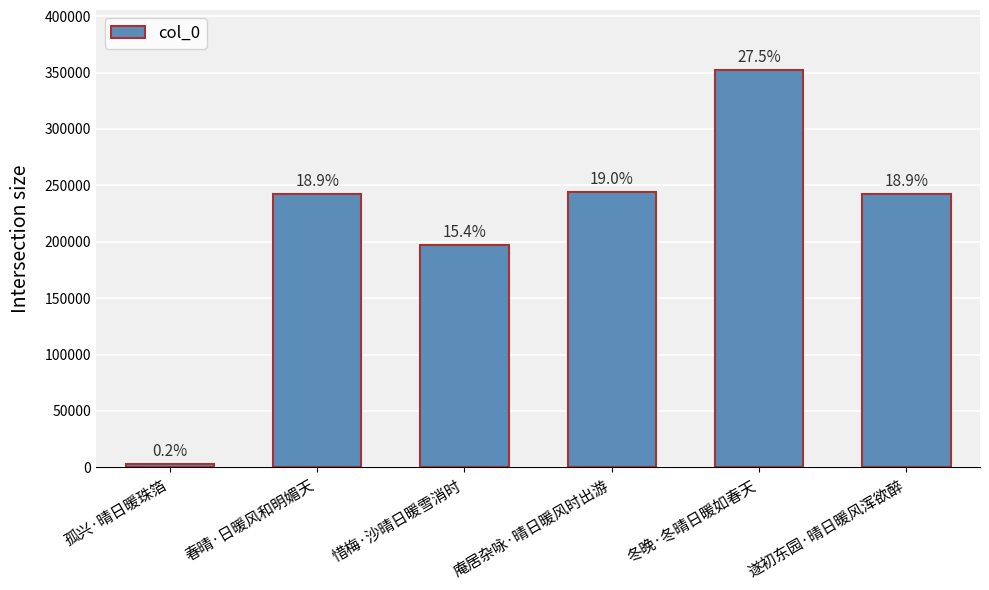

How many bars are there in total?

6